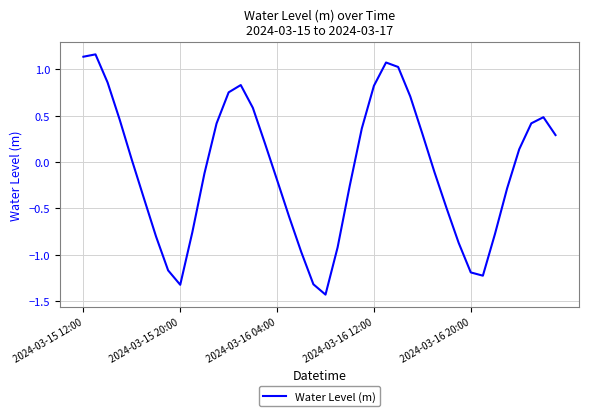

What is the difference between the maximum and minimum values?

2.6